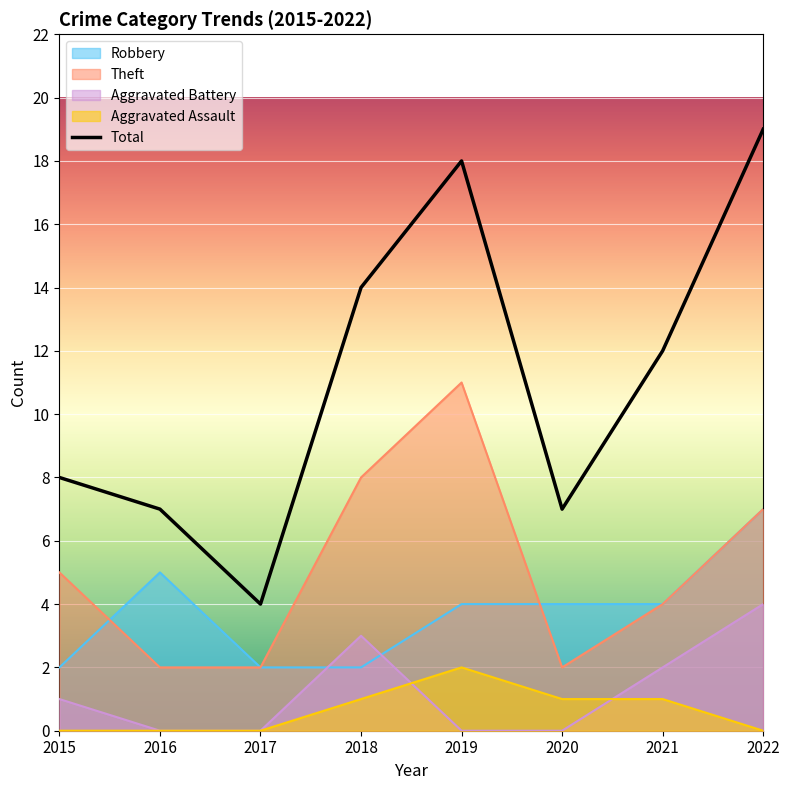

The value of Aggravated Battery at 2019 is 0. True or false?

True